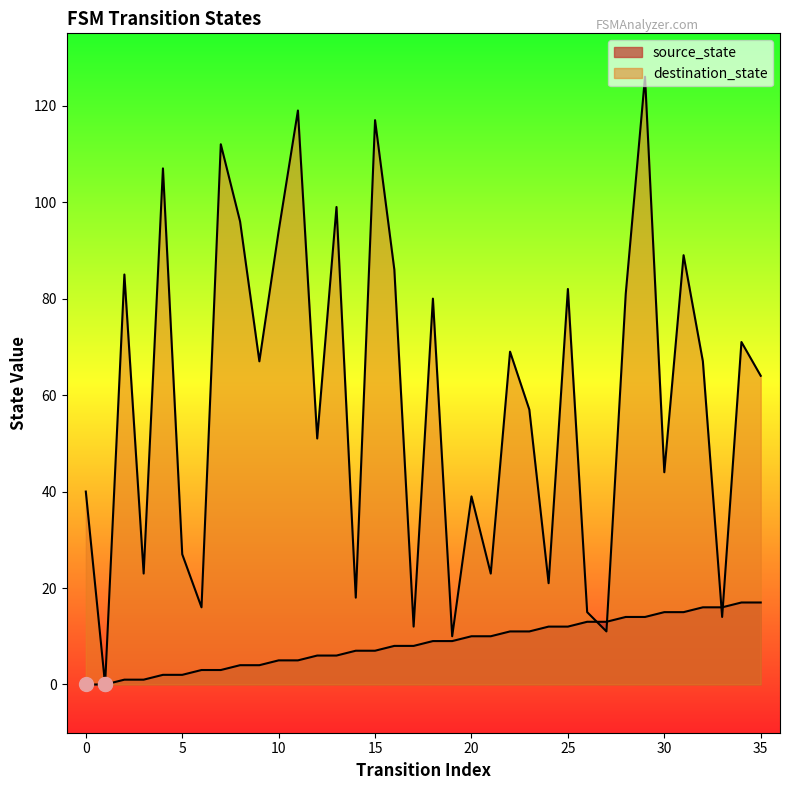

Which series contains the lowest Y value?

source_state